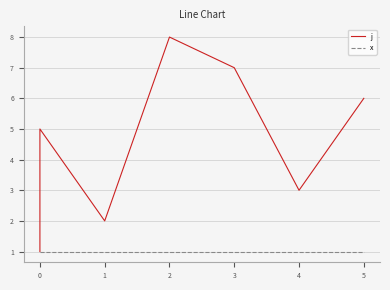

Which series has the largest total across all categories?

j